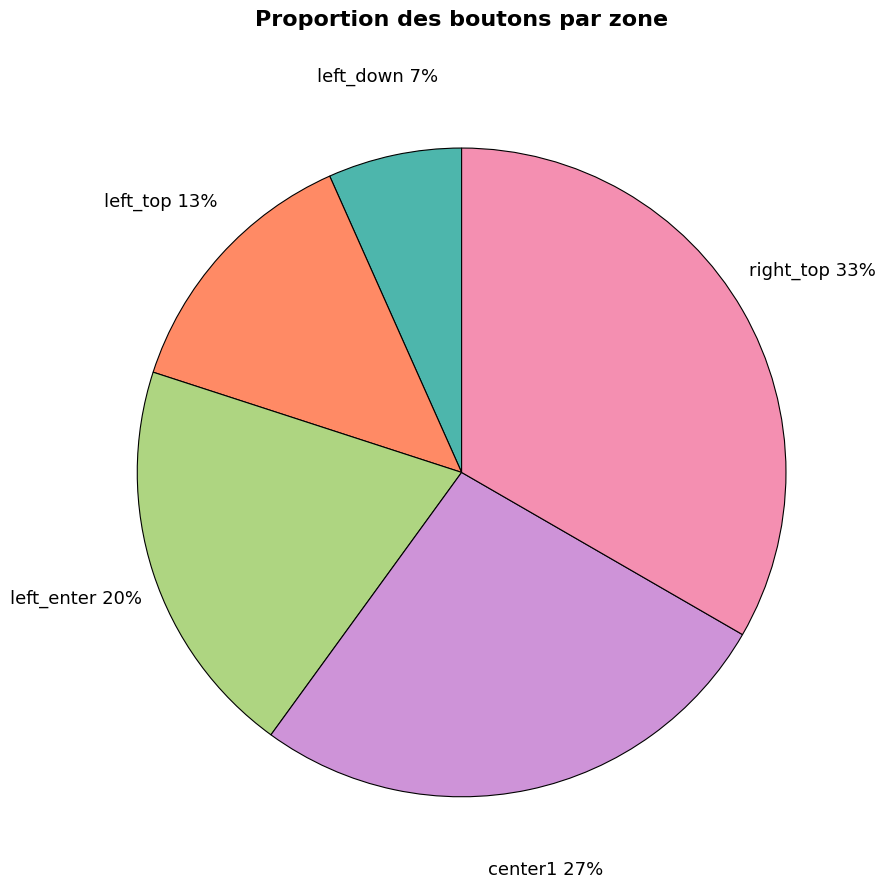

Is there any slice that represents more than half of the pie?

No